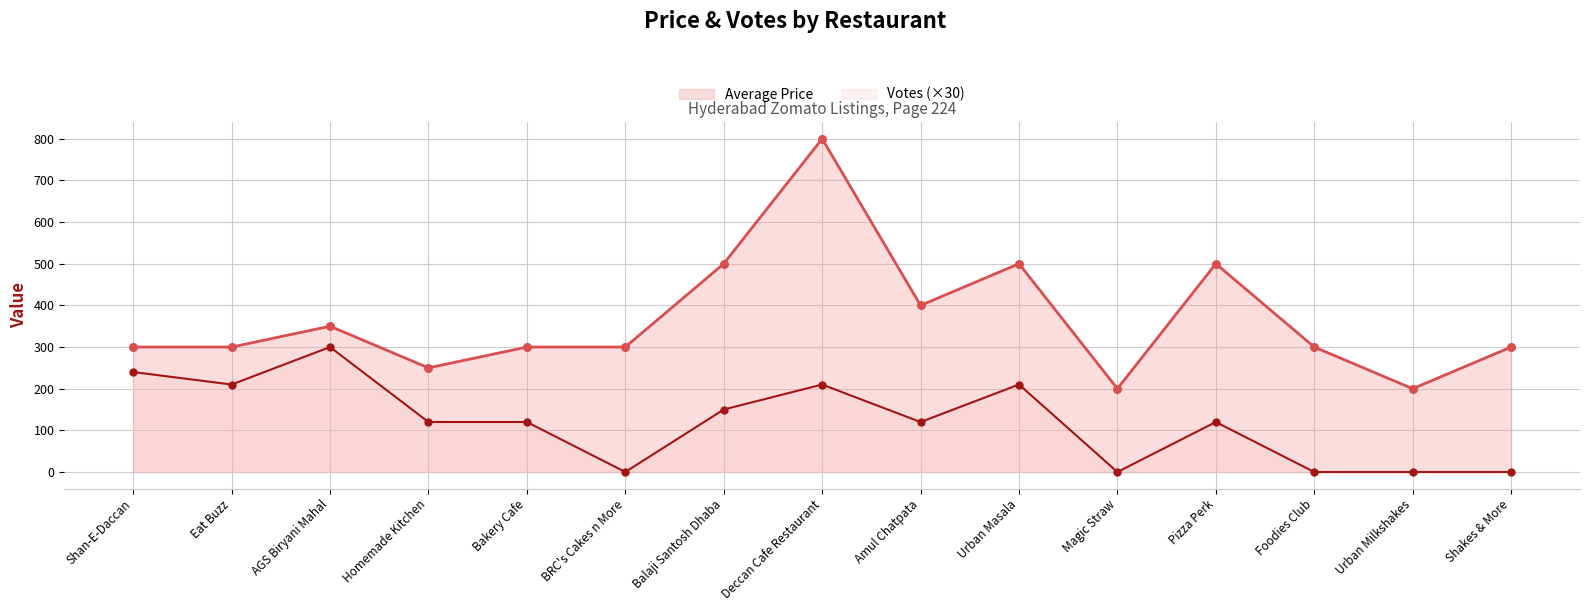

Which series has the widest spread of Y values?

Average Price